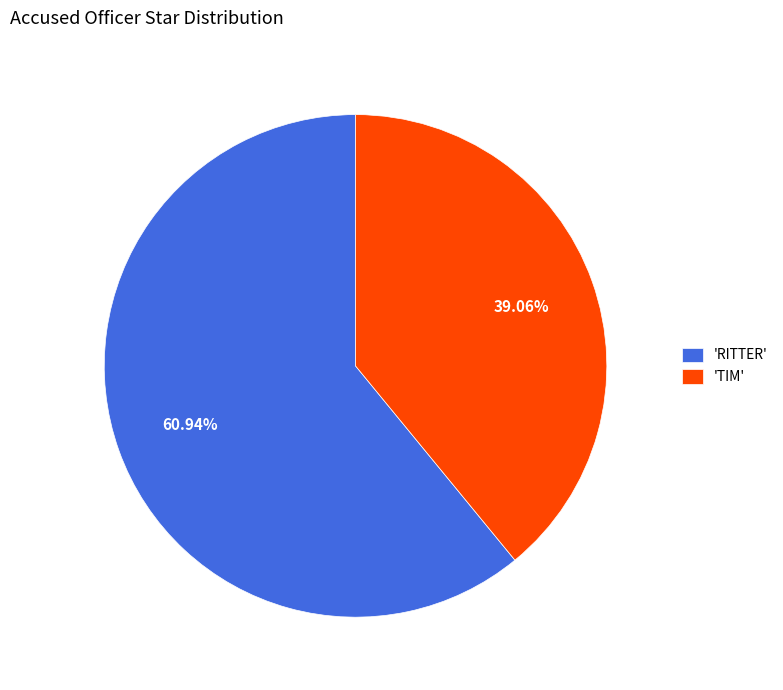

Which category accounts for the majority?

'RITTER'